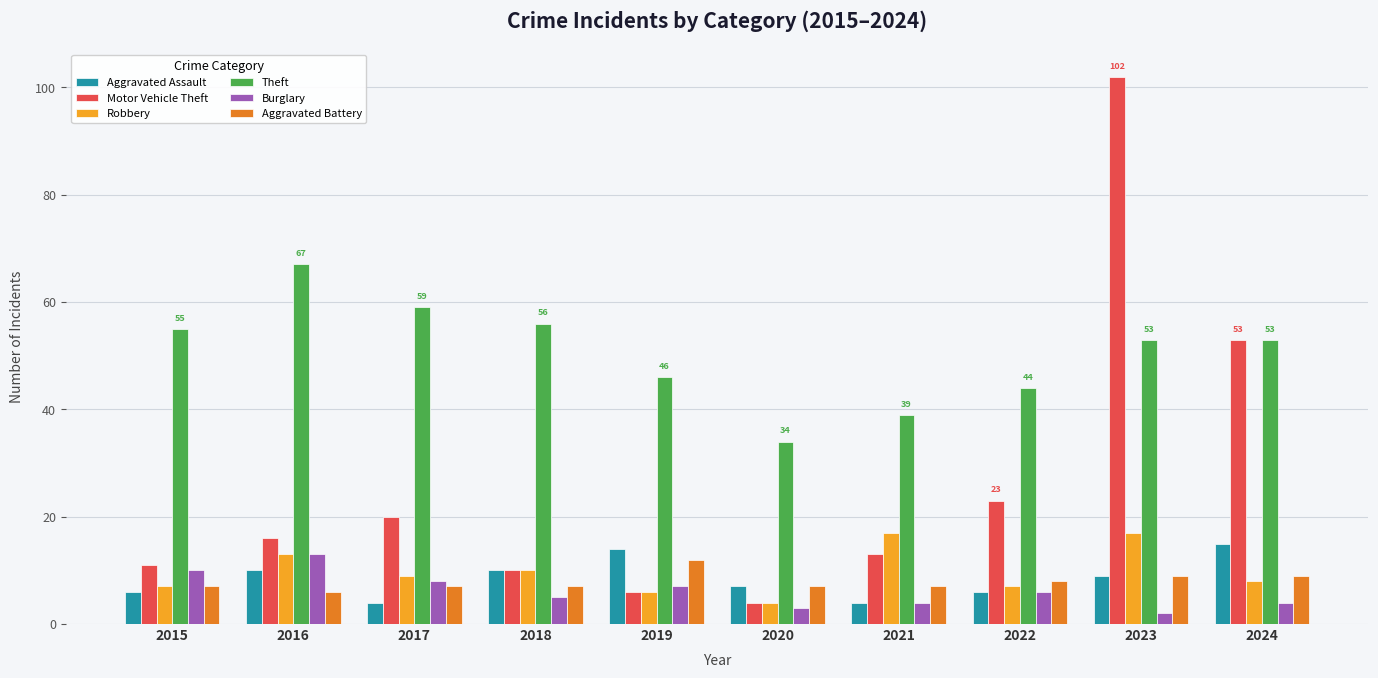

What is the sum of the Theft values at 2020 and 2017?

93